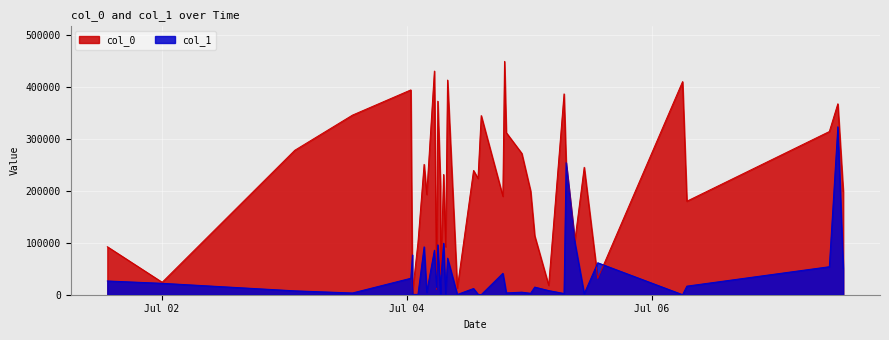

What is the lowest value of the col_0 series?

3125